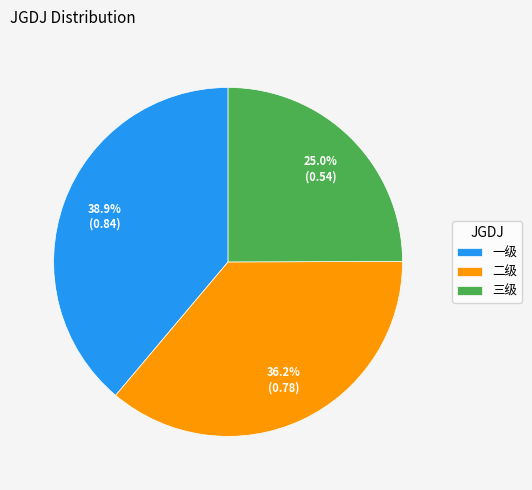

To the nearest percent, what is the difference between the 一级 and 三级 slice percentages?

14%